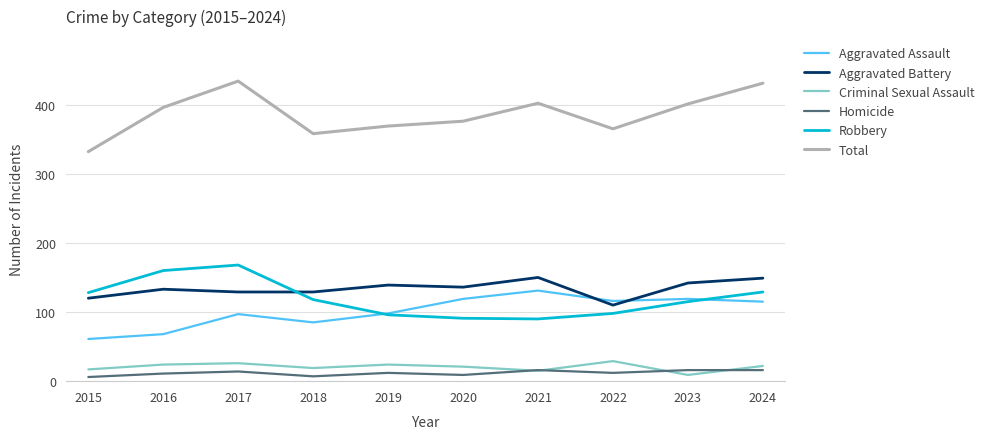

What is the sum of all Robbery values?

1193